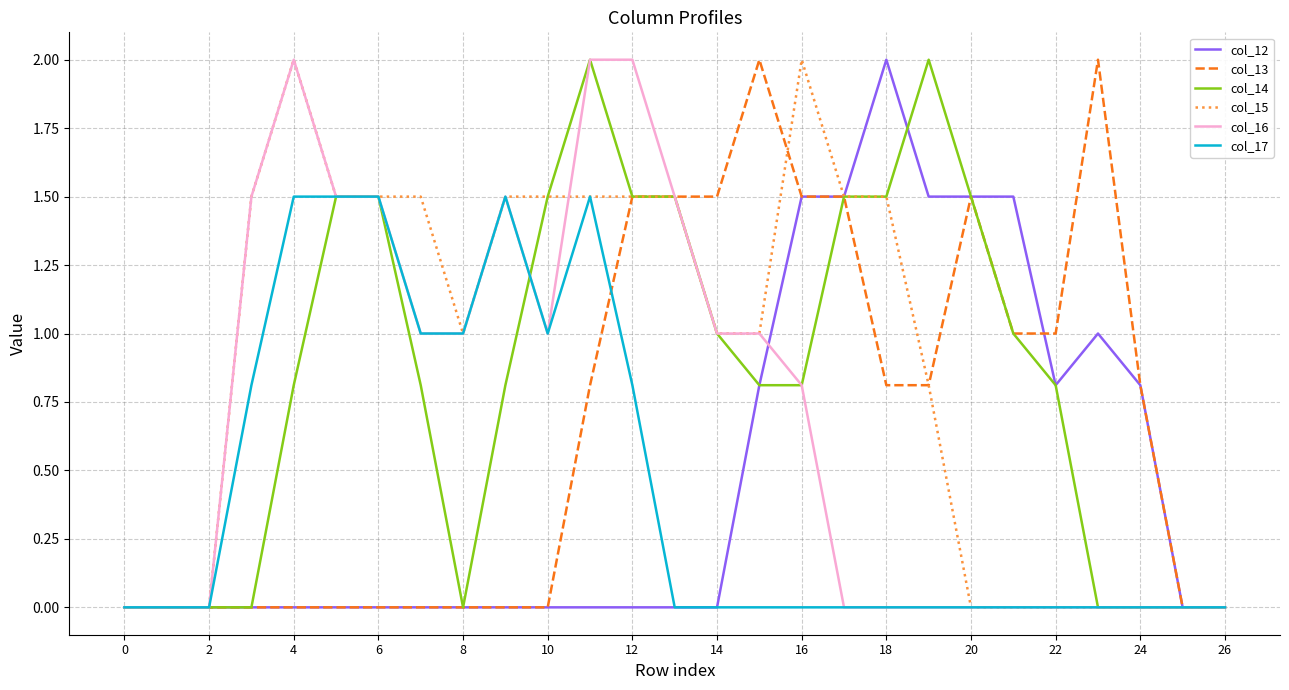

What is the highest value of the col_14 series?

2.0